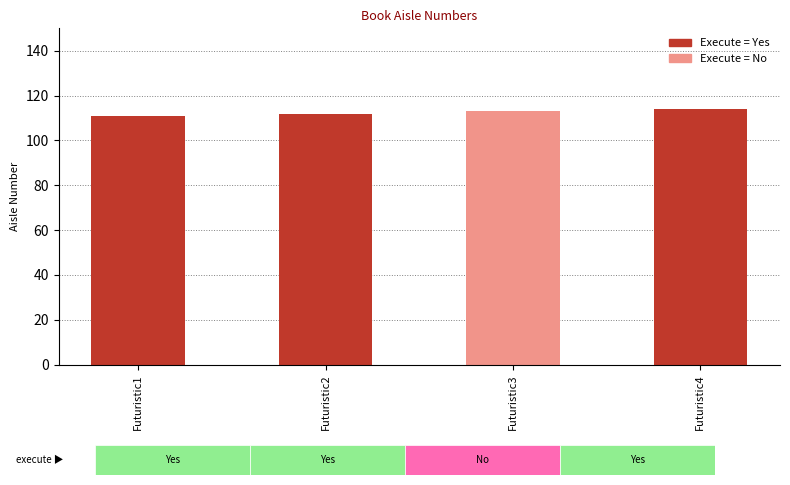

Rank the categories by value from highest to lowest.

Futuristic4, Futuristic3, Futuristic2, Futuristic1